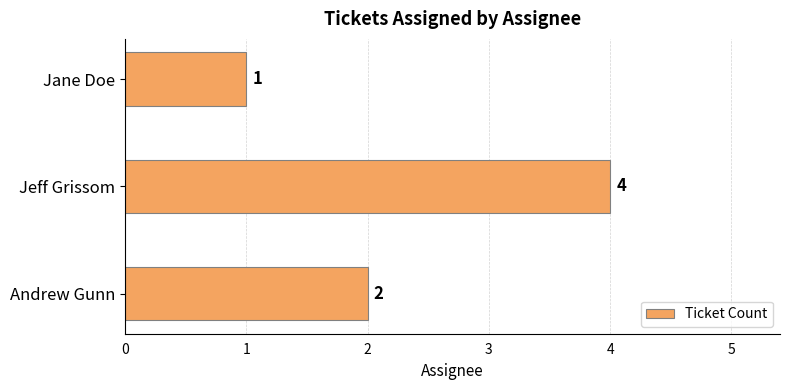

List the labels in order of value, smallest first.

Jane Doe, Andrew Gunn, Jeff Grissom